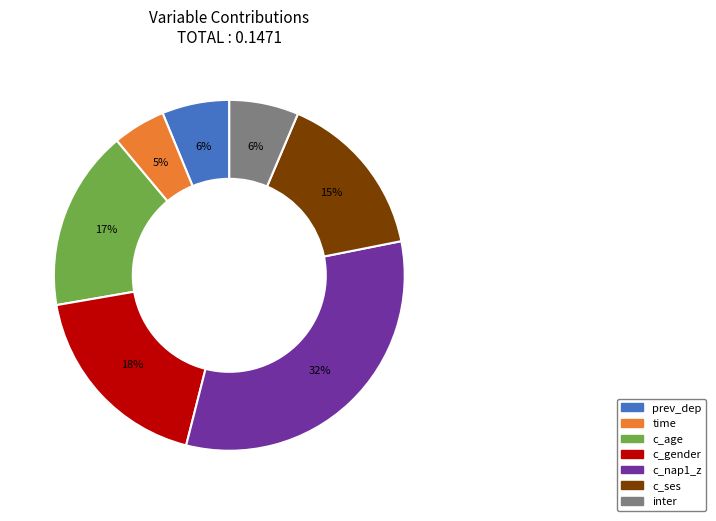

Do c_nap1_z and c_age together represent more than half of the pie?

No